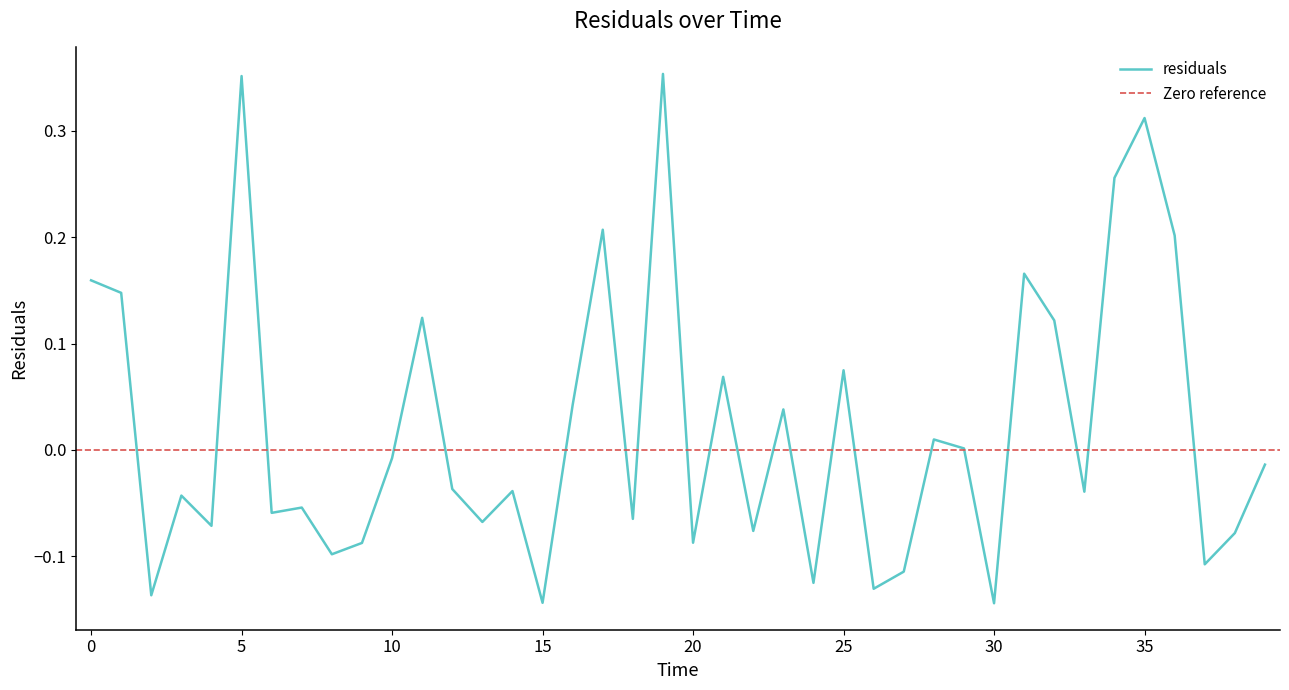

Which label corresponds to the smallest value in the chart?

30